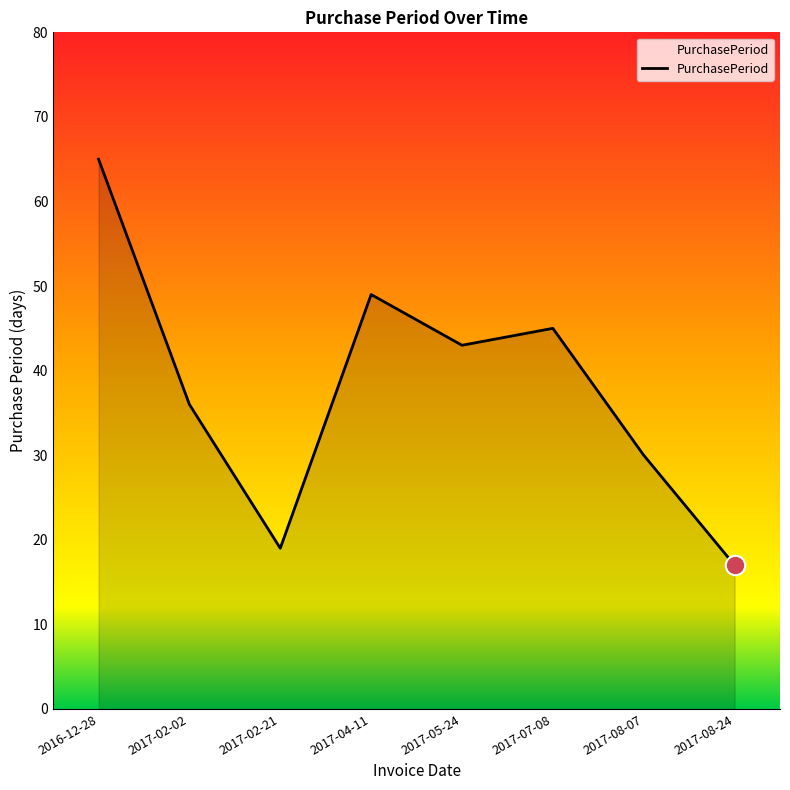

How many lines are shown in the chart?

1